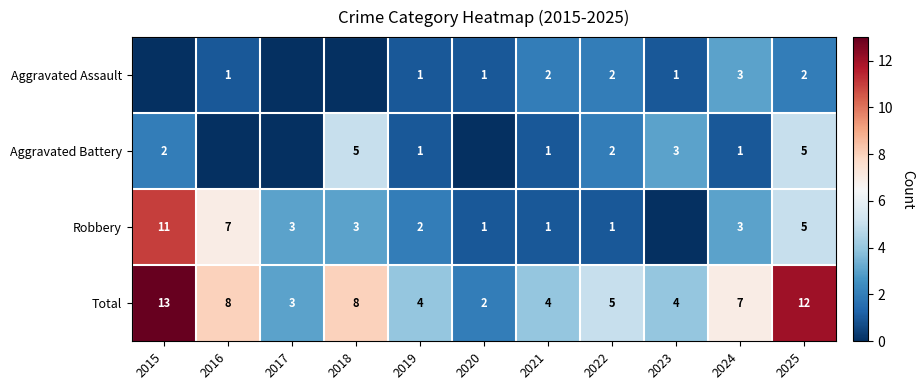

At how many categories does at least one series exceed 6?

5